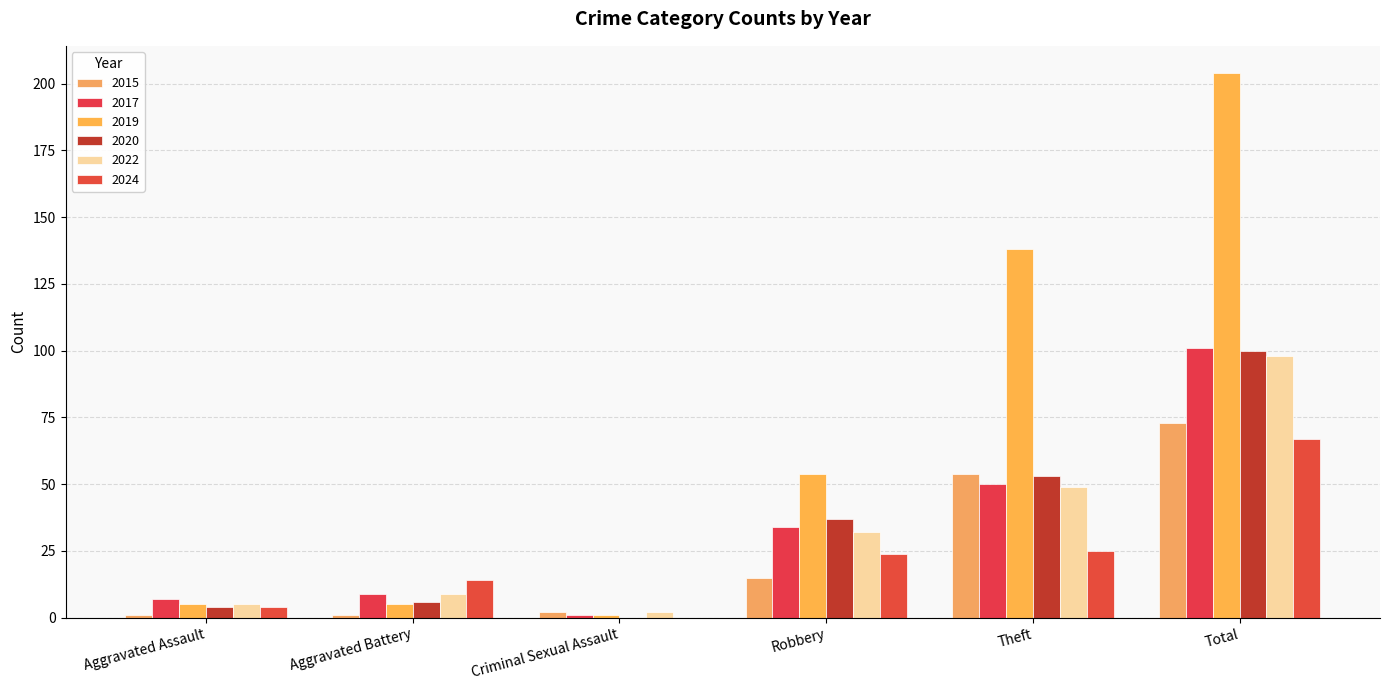

Which series has the widest spread of values?

2019